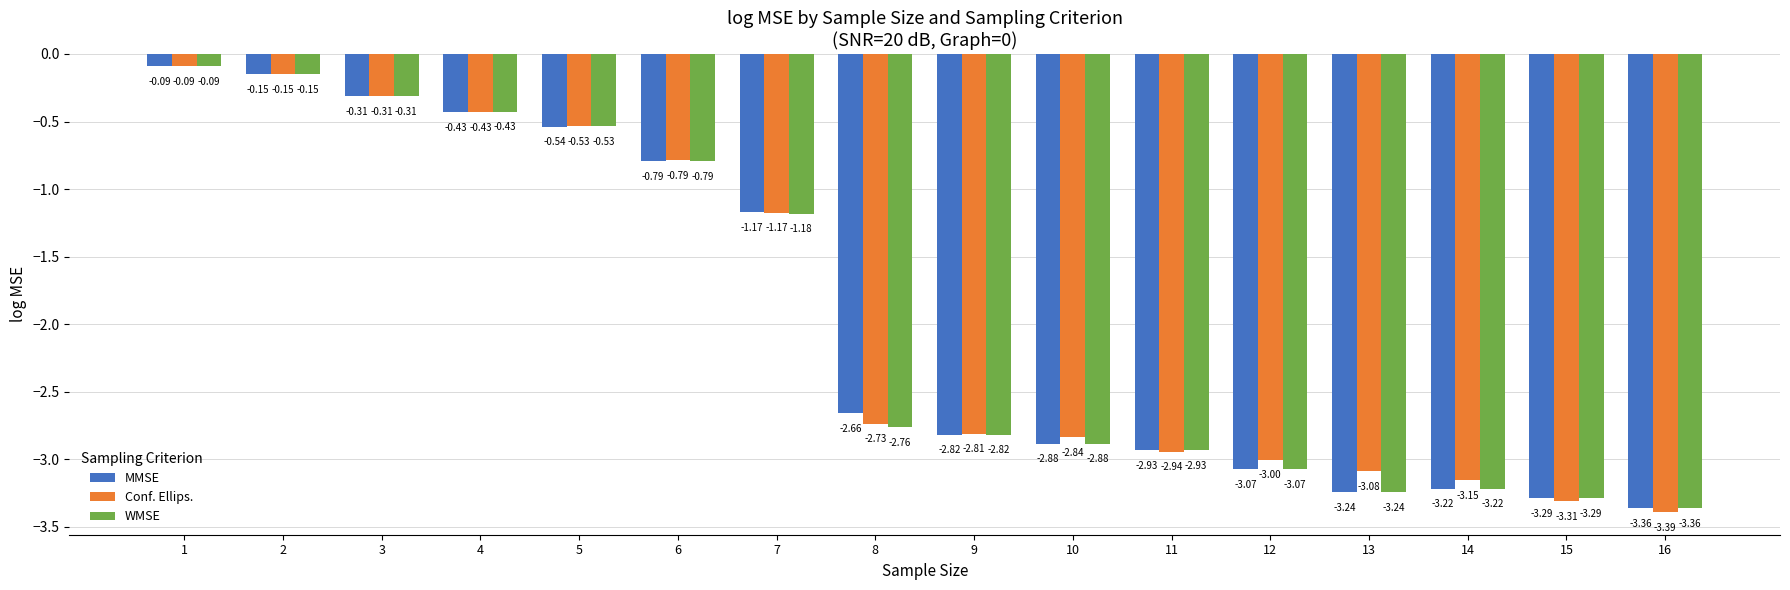

Which category has the highest value in the MMSE series?

1